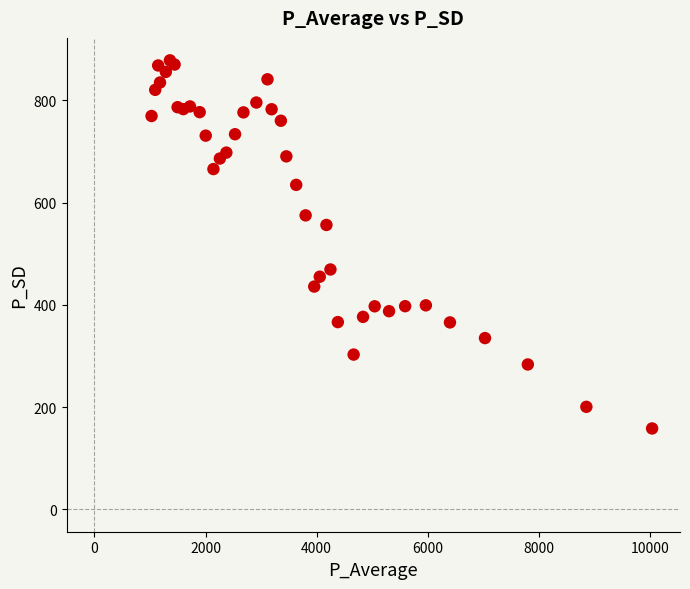

What Y value in the scatter plot is closest to 518?

556.1